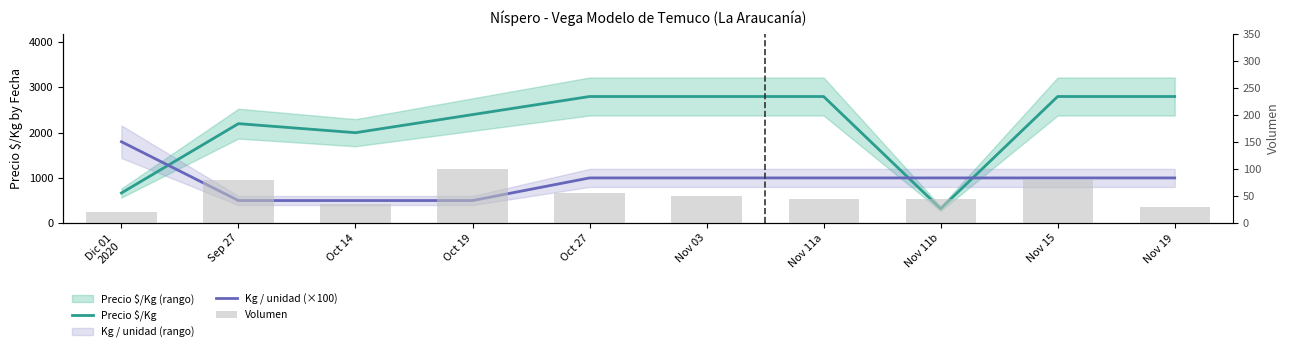

How many series are shown in this chart?

3